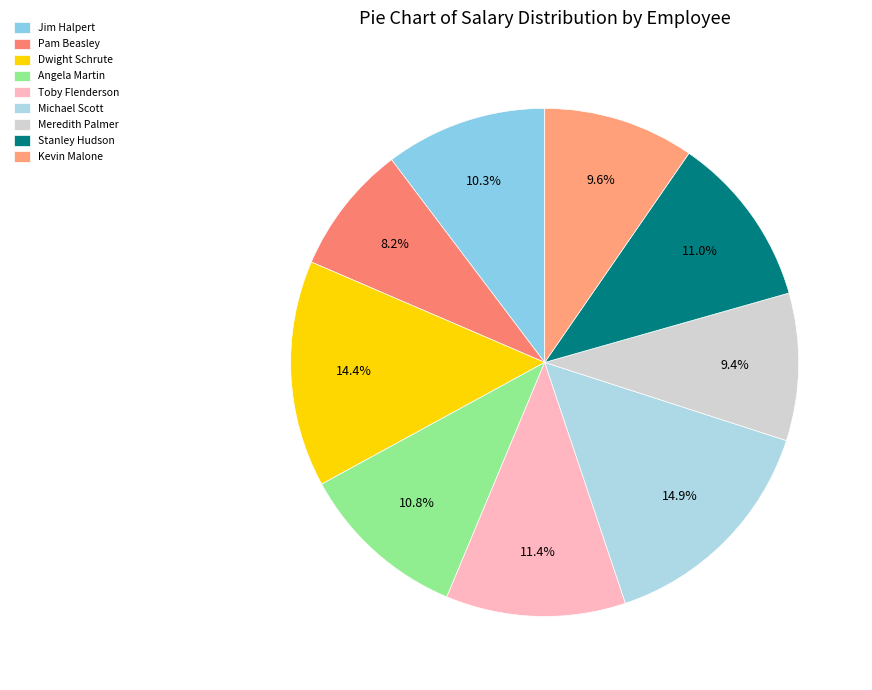

How many slices are in this pie chart?

9